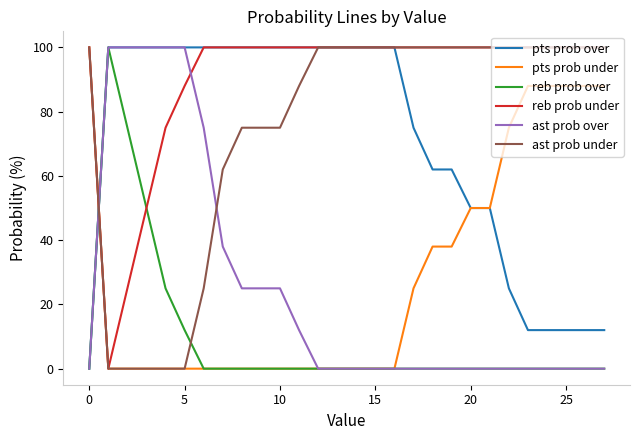

In reb prob over, how many points are higher than both neighbors (excluding endpoints)?

1